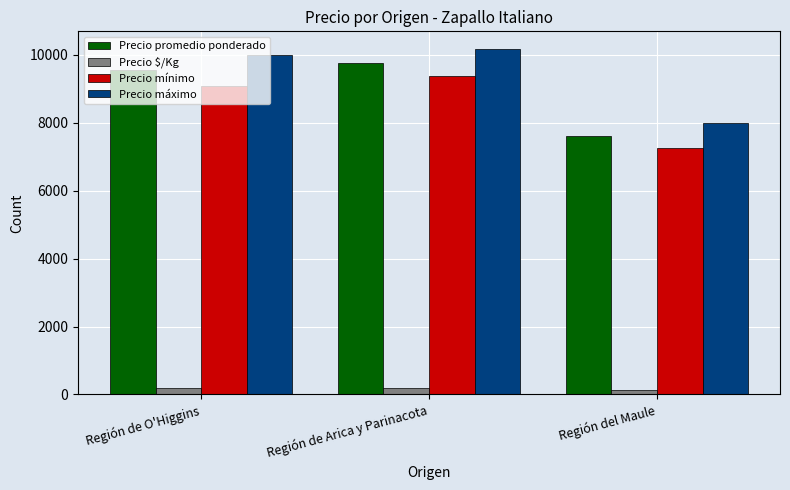

Between Región de Arica y Parinacota and Región del Maule, which series saw the biggest shift?

Precio máximo